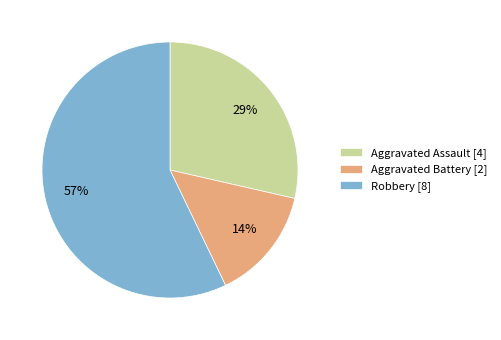

Does Aggravated Battery represent more than half of the total?

No